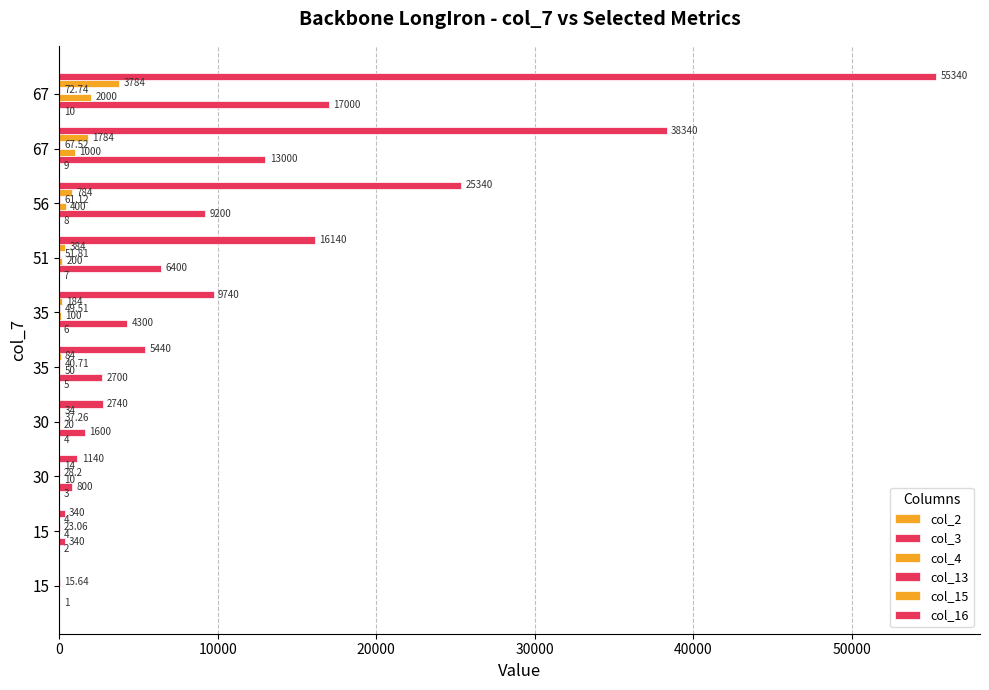

Count the number of data series in this chart.

6